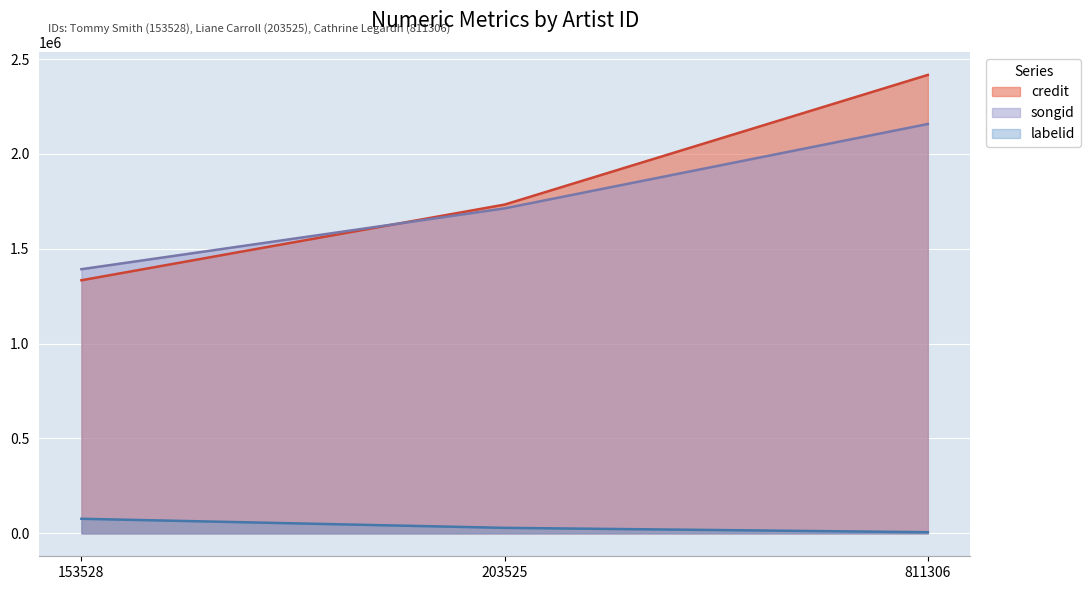

Which series has the widest spread of values?

credit